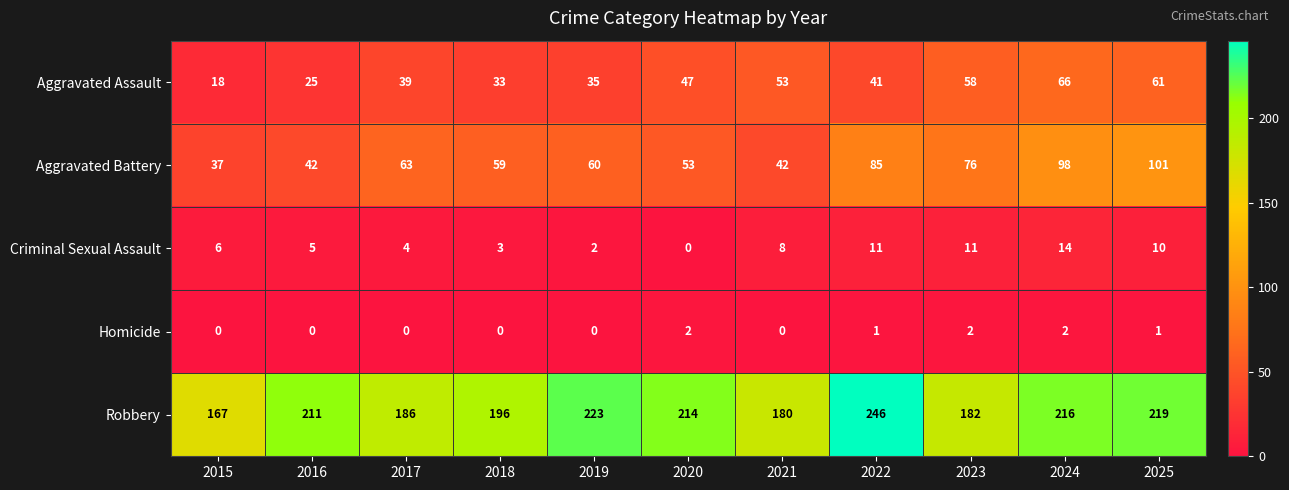

What is the average value of the Aggravated Assault series?

43